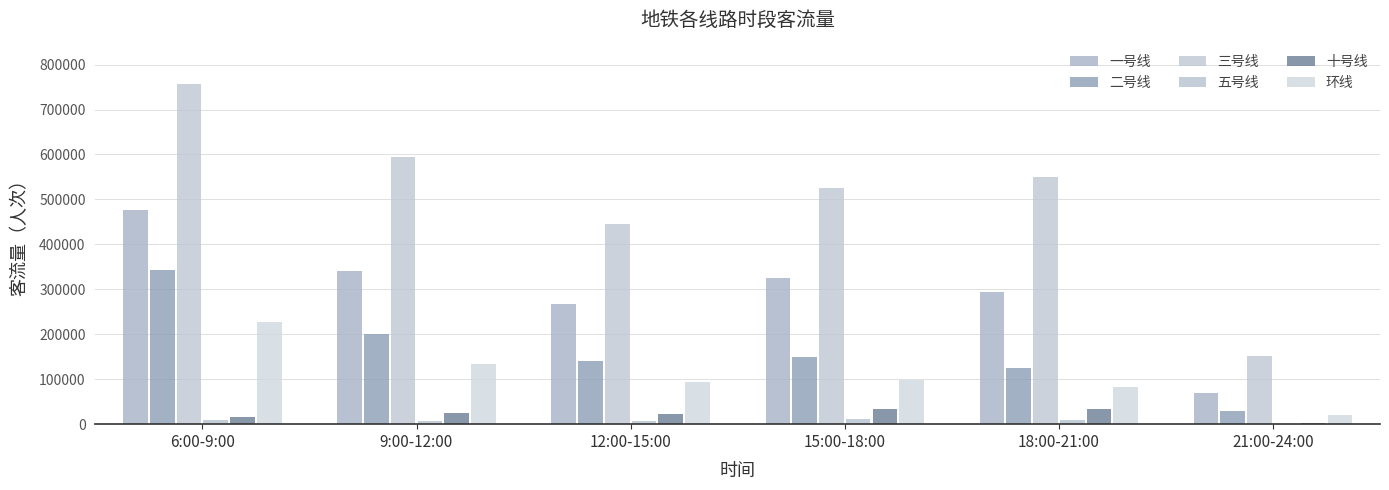

The value of 三号线 at 6:00-9:00 is 1070397. True or false?

False